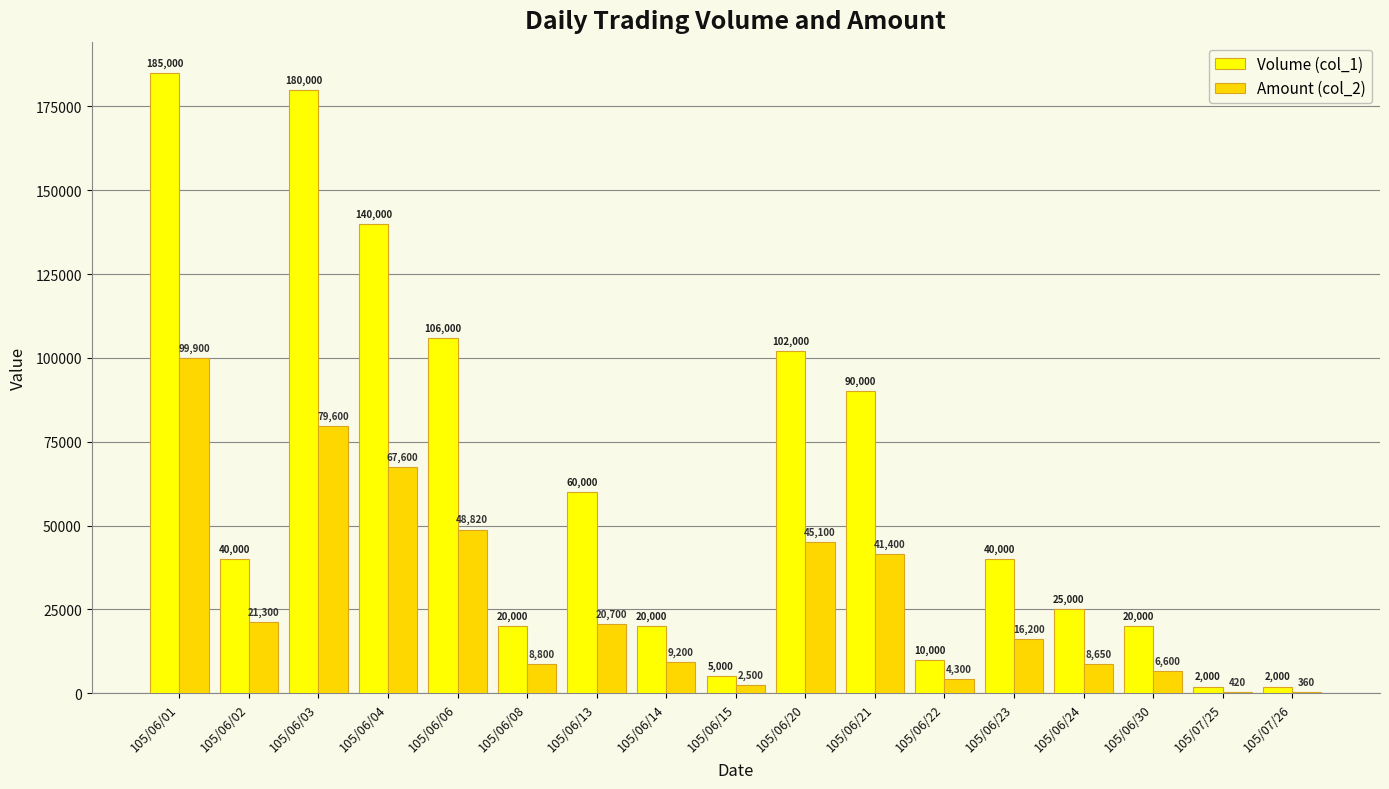

What is the difference between the Volume (col_1) values at 105/06/14 and 105/06/24?

5000